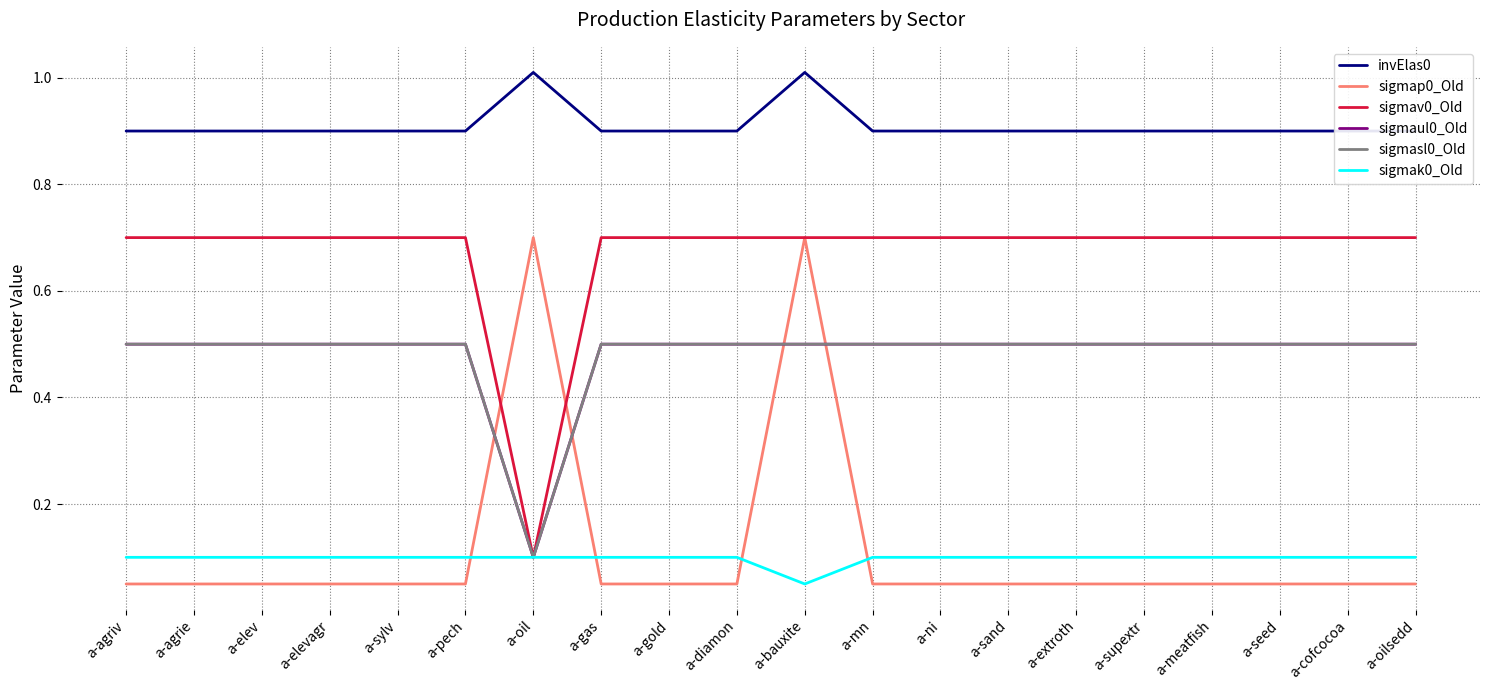

Which label corresponds to the largest value in the chart?

a-oil